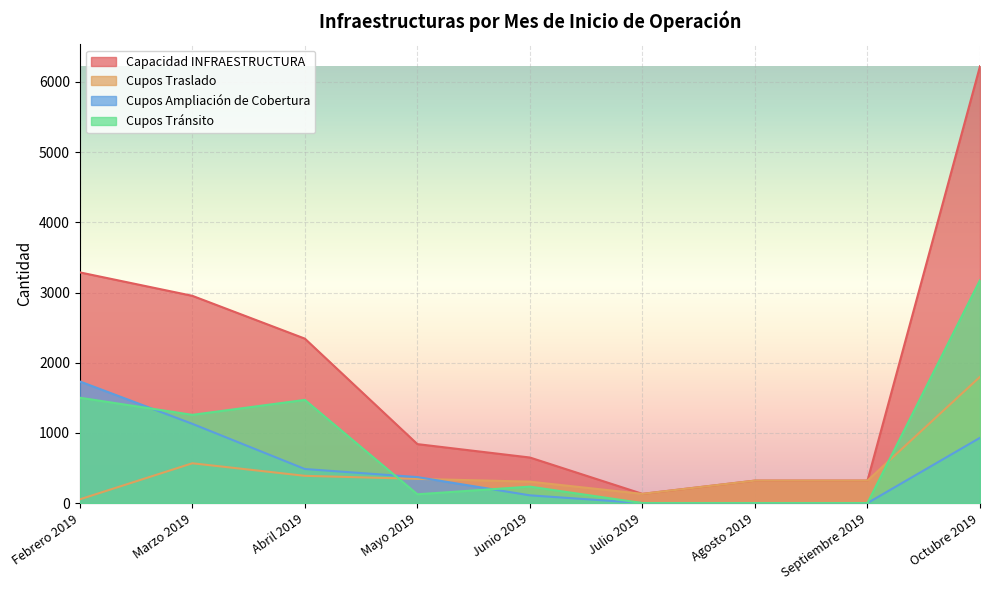

Where is the first local maximum for Cupos Tránsito?

Abril 2019